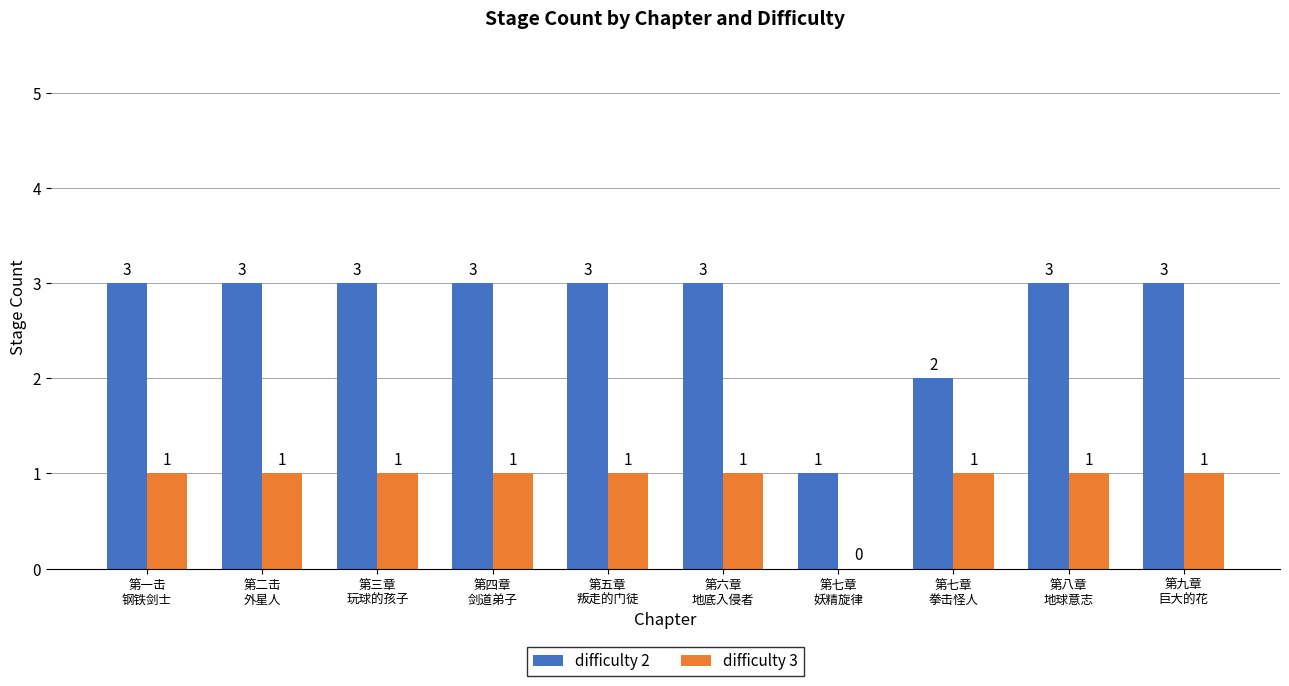

Which series has the largest range (max minus min)?

difficulty 2